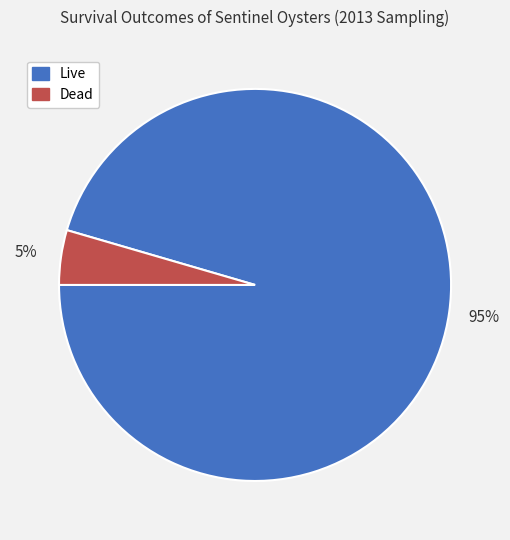

How many slices are in this pie chart?

2